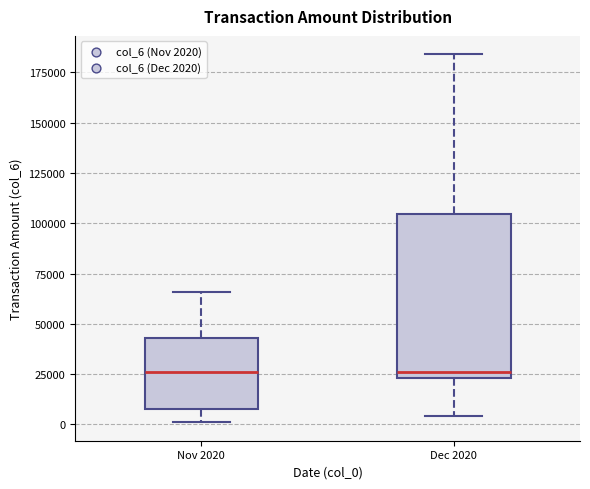

Comparing the boxes themselves (not the whiskers), which one is the tallest?

Dec 2020